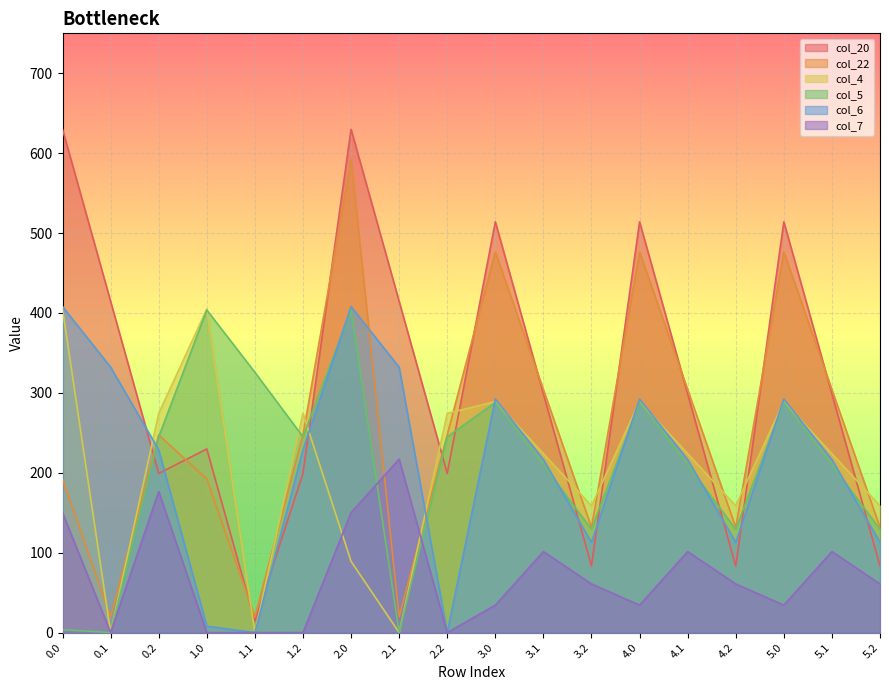

Reading left to right, what are all the values shown in this chart?

col_20: 629.9	414.5	199.2	229.9	14.5	199.2	629.9	414.5	199.2	514.1	298.8	83.4	514.1	298.8	83.4	514.1	298.8	83.4
col_22: 192.3	19.9	247.4	192.3	19.9	247.4	592.3	19.9	247.4	476.6	304.1	131.7	476.6	304.1	131.7	476.6	304.1	131.7
col_4: 404.9	0.0	274.4	404.9	0.0	274.4	89.2	0.0	274.4	289.2	223.9	158.7	289.2	223.9	158.7	289.2	223.9	158.7
col_5: 3.8	0.0	245.0	403.8	325.7	245.0	403.8	0.0	245.0	288.0	210.0	129.3	288.0	210.0	129.3	288.0	210.0	129.3
col_6: 408.0	332.2	228.8	8.0	0.0	228.8	408.0	332.2	0.0	292.3	216.4	113.0	292.3	216.4	113.0	292.3	216.4	113.0
col_7: 150.1	0.0	176.6	0.0	0.0	0.0	150.1	217.1	0.0	34.4	101.4	60.9	34.4	101.4	60.9	34.4	101.4	60.9